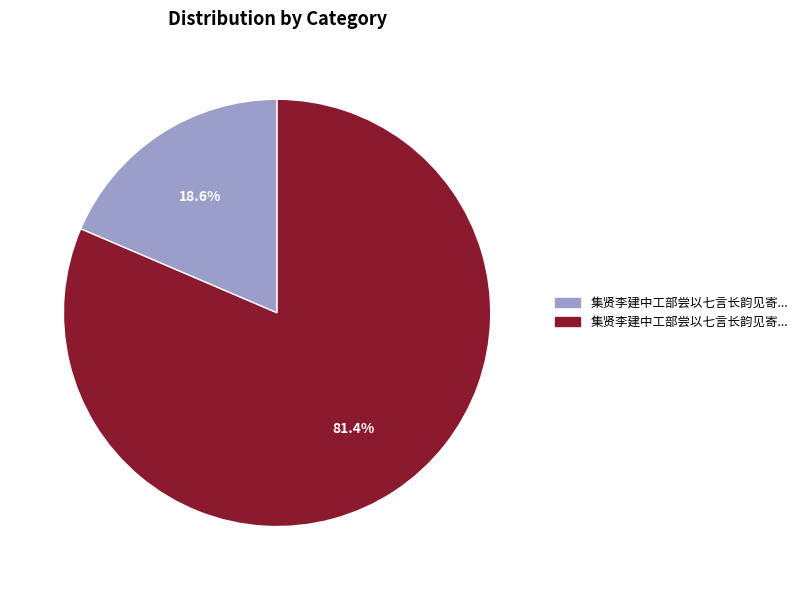

Is there any slice that represents more than half of the pie?

Yes